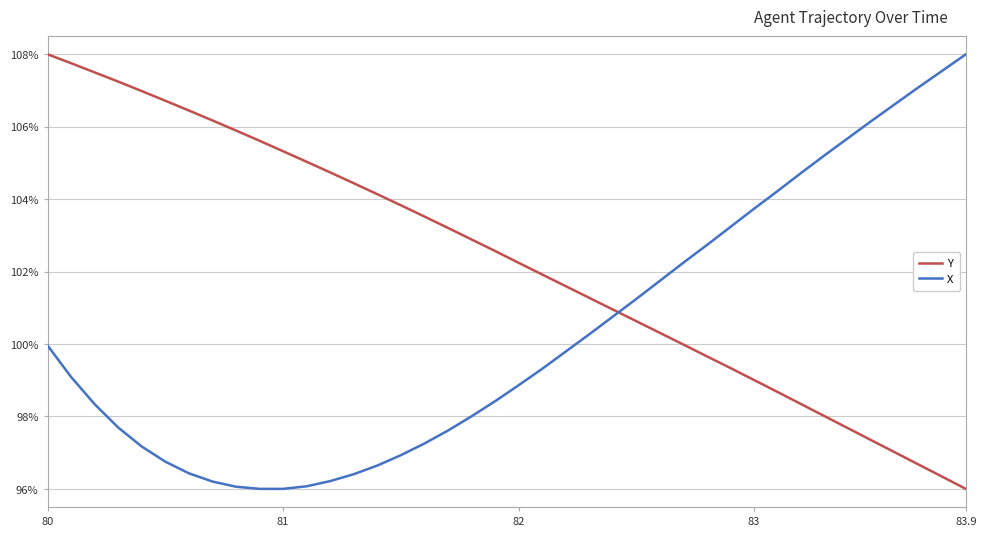

Which series ends up on top after the final intersection of X and Y?

X